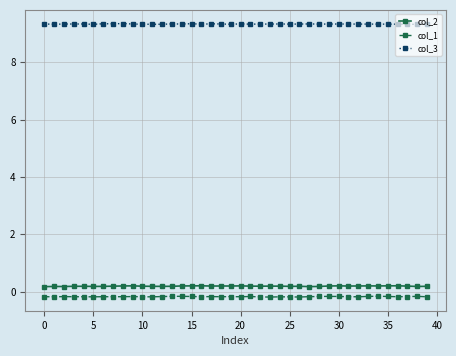

How many col_2 values are between 0 and 1?

40